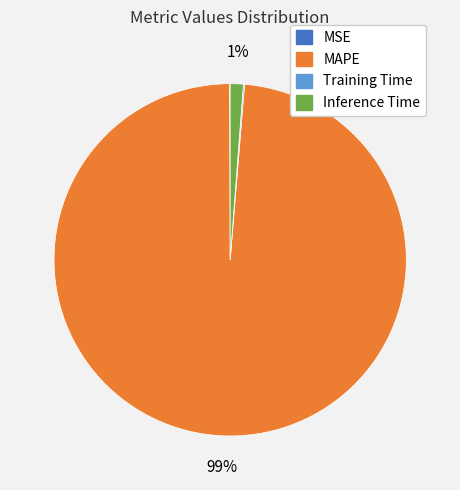

Is the sum of MAPE and Inference Time greater than half?

Yes